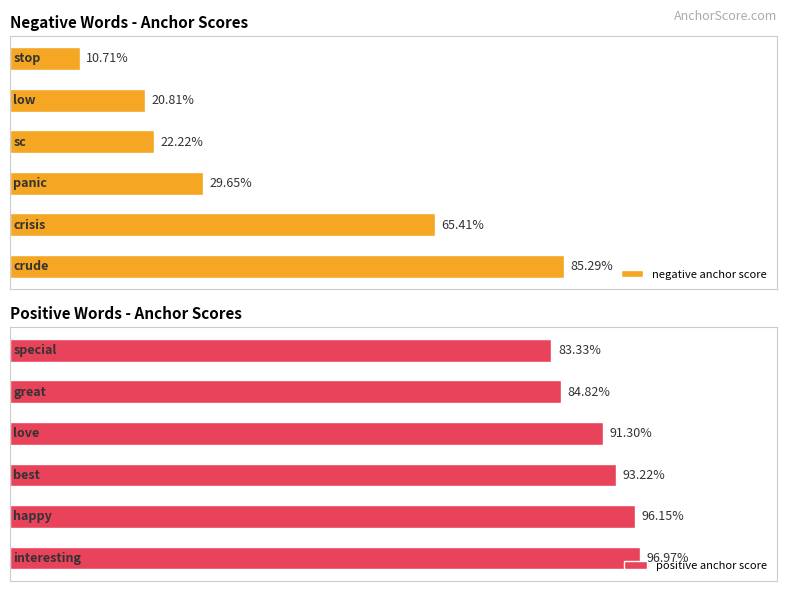

What are all the series names shown in the legend?

negative anchor score, positive anchor score